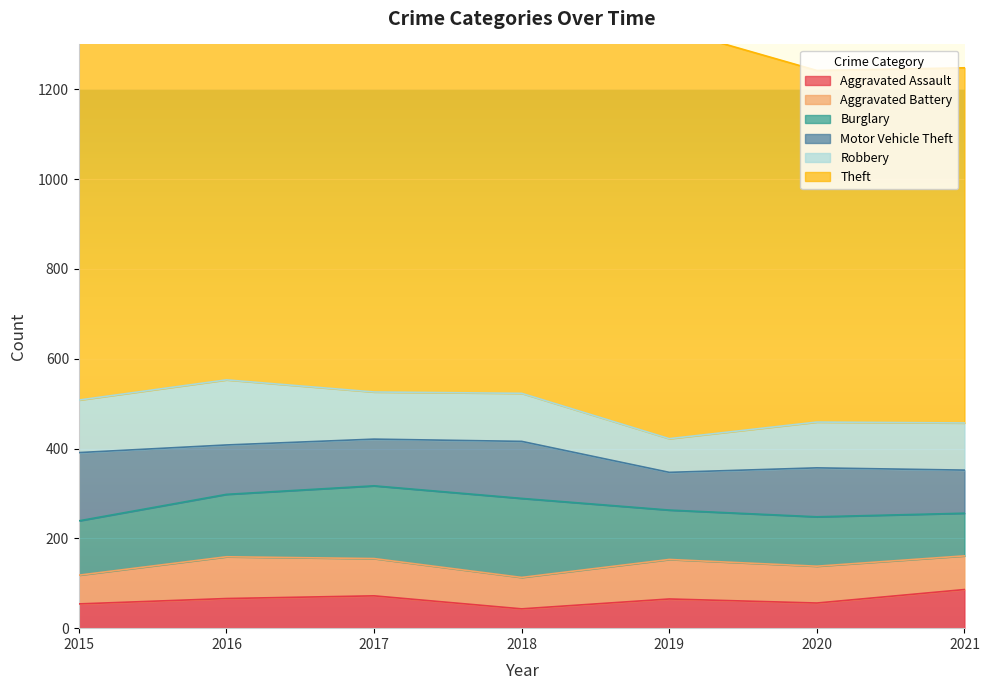

Count the number of data series in this chart.

6